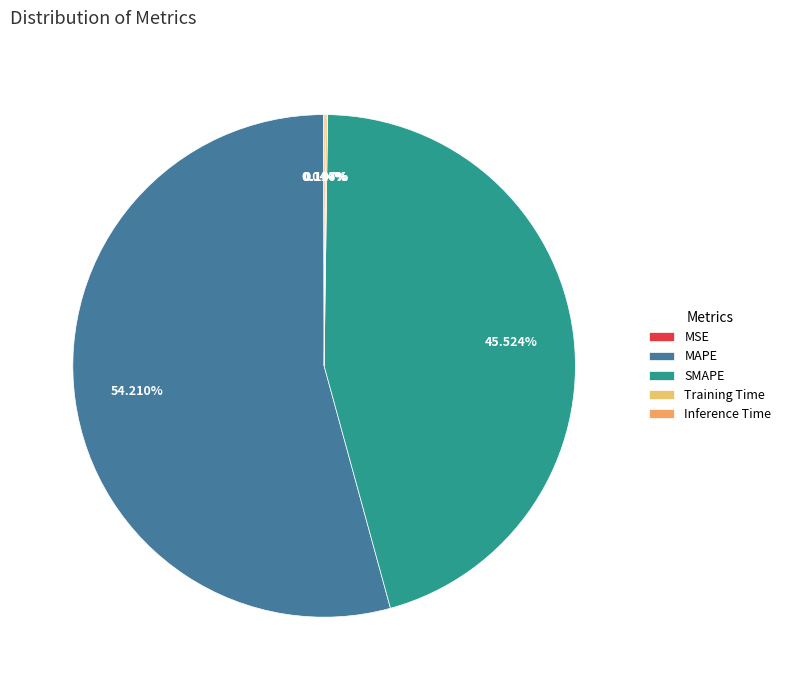

Count the number of slices in the pie.

5